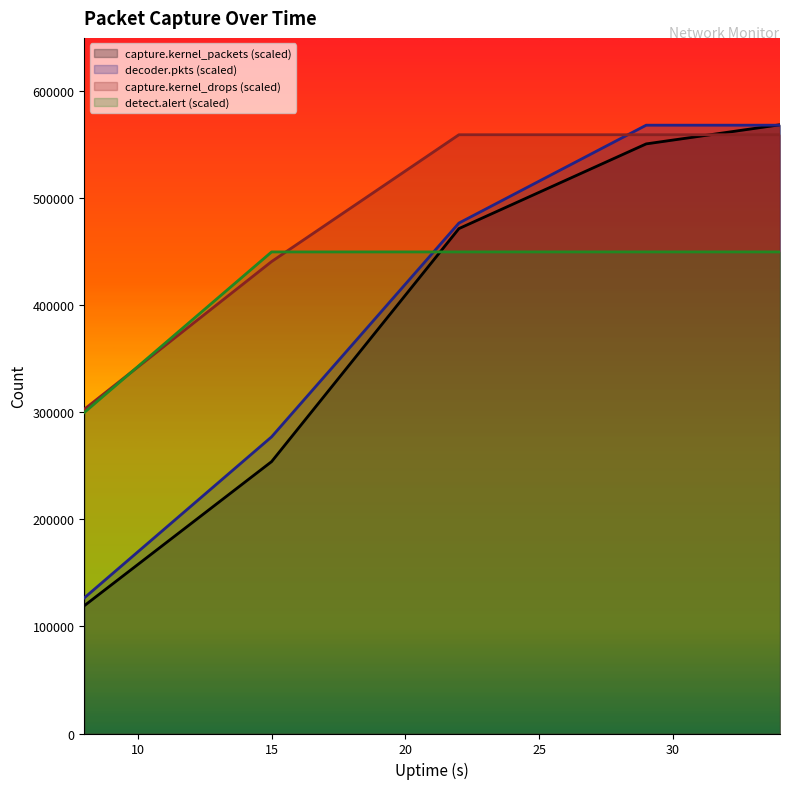

Which series ends up on top after the final intersection of capture.kernel_drops and decoder.pkts?

decoder.pkts